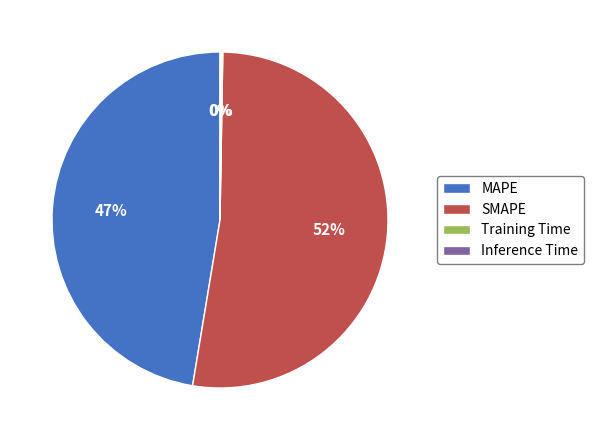

Is it true that MAPE is 47% of the pie?

True